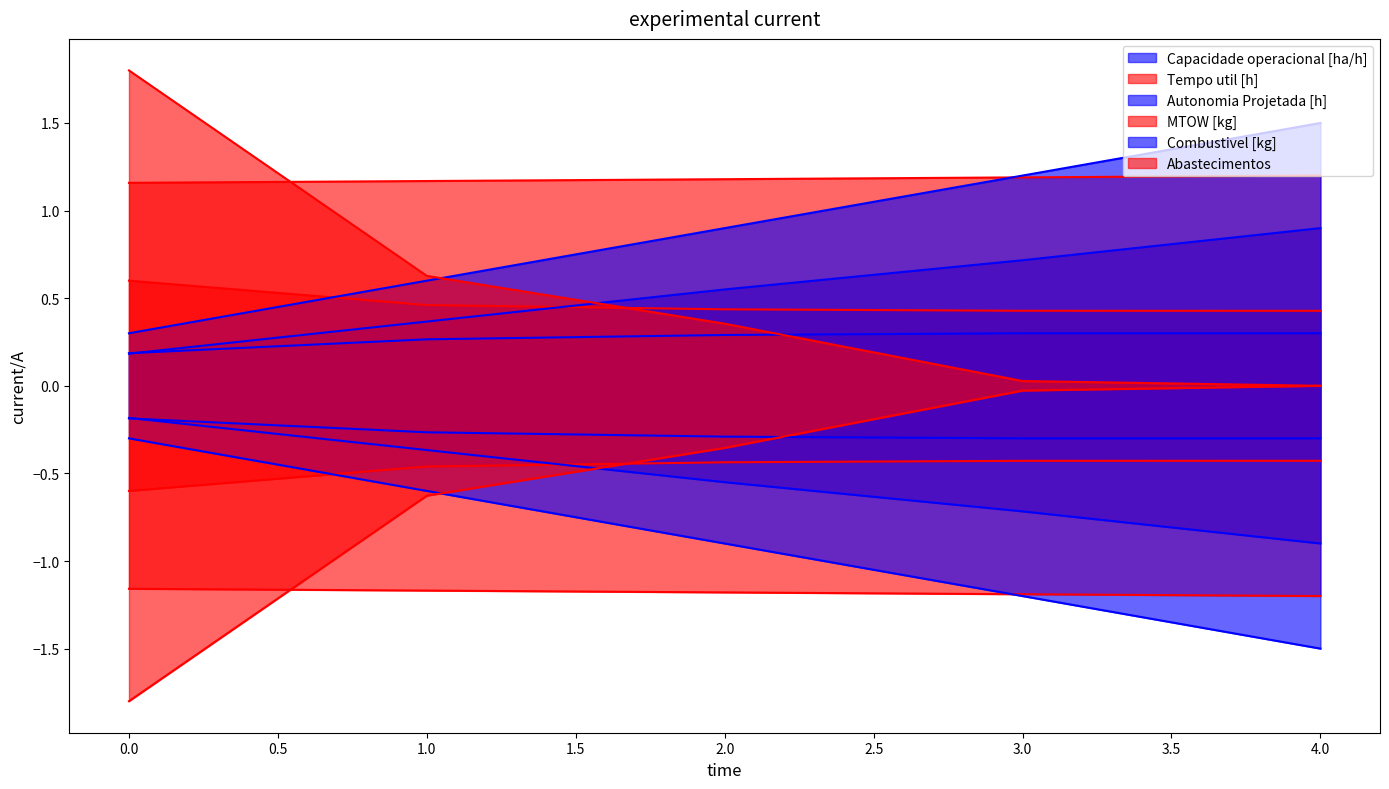

Is the value of Abastecimentos at 0 greater than the value of Autonomia Projetada [h] at 0?

Yes